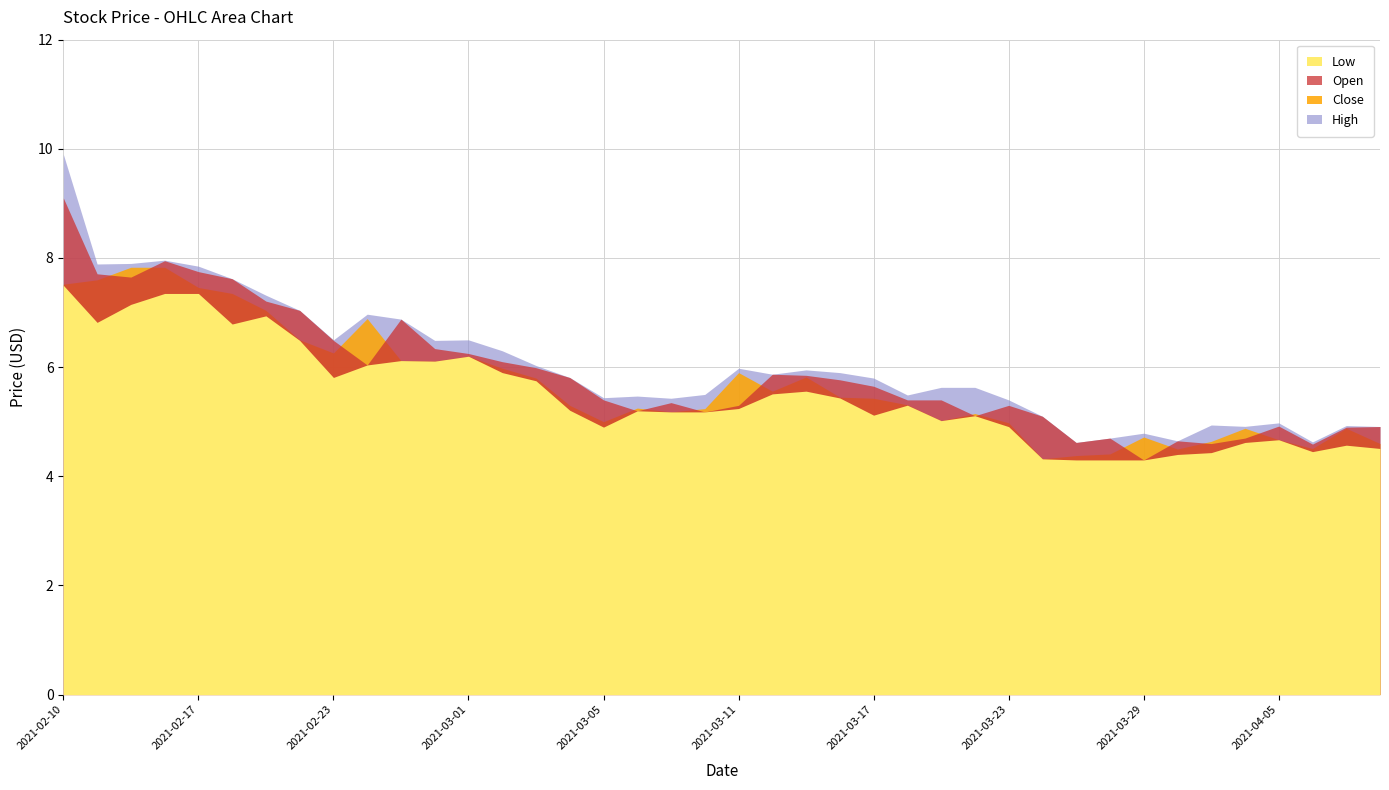

How many data points in High are above 5?

30